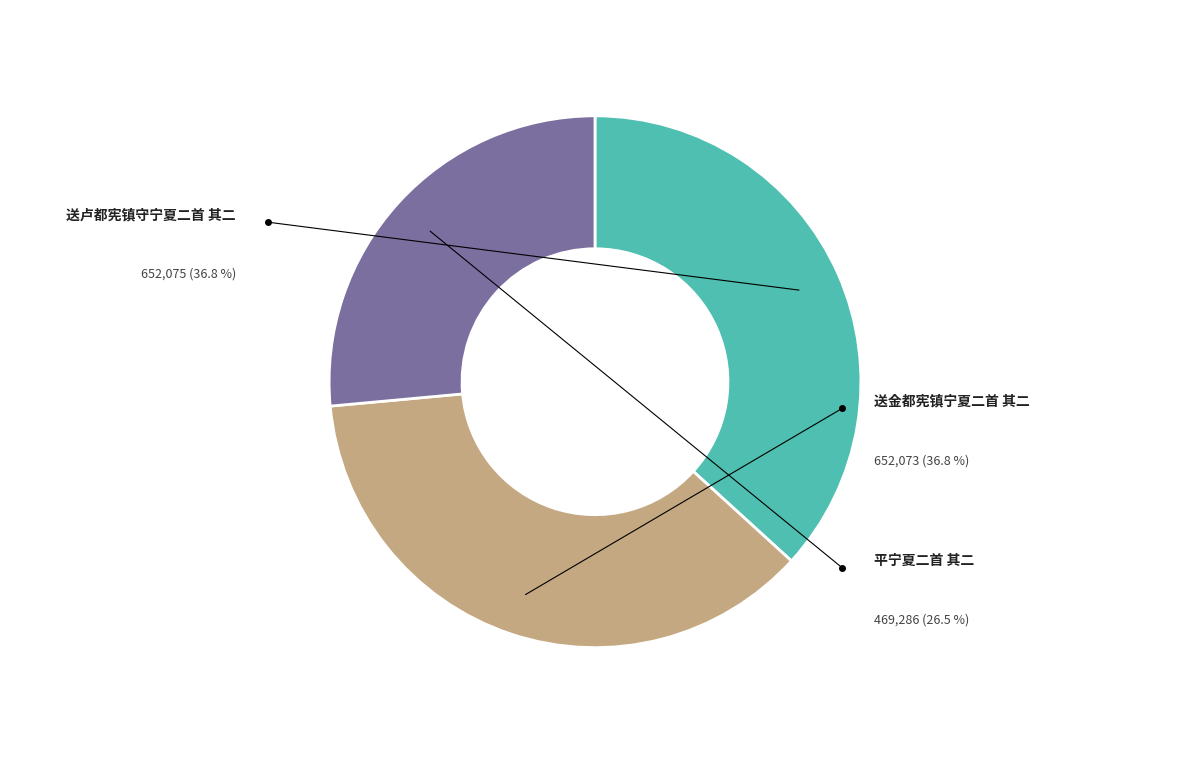

Does any single category account for the majority?

No